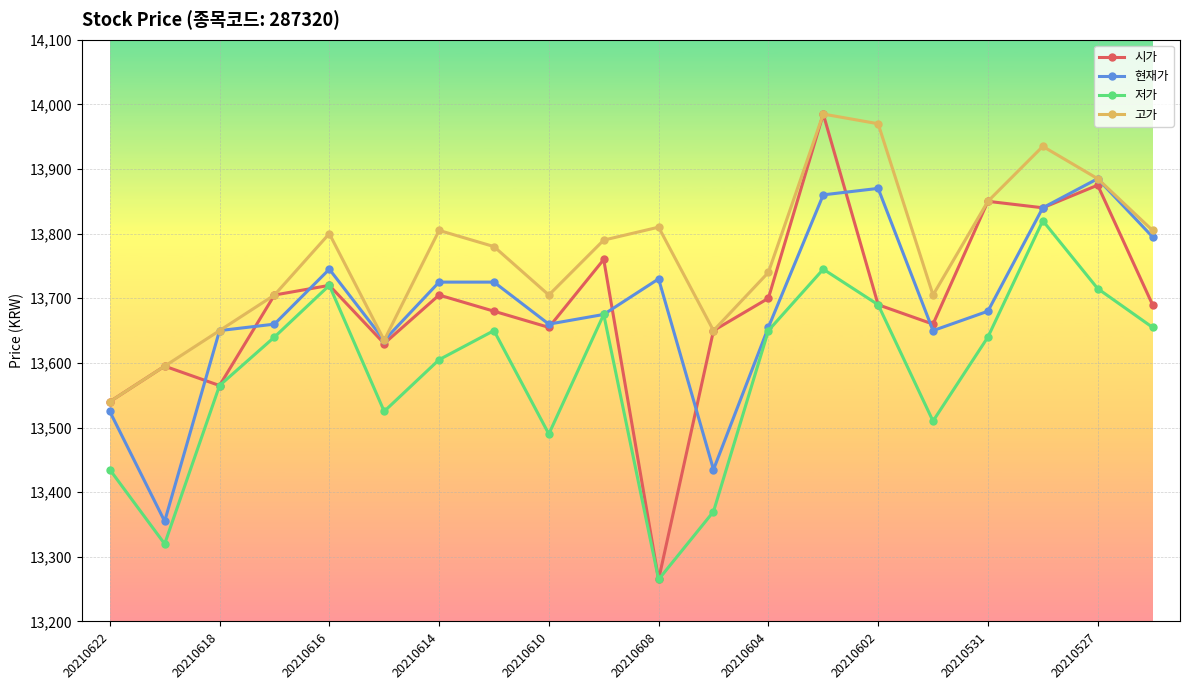

Which series has the widest spread of values?

시가